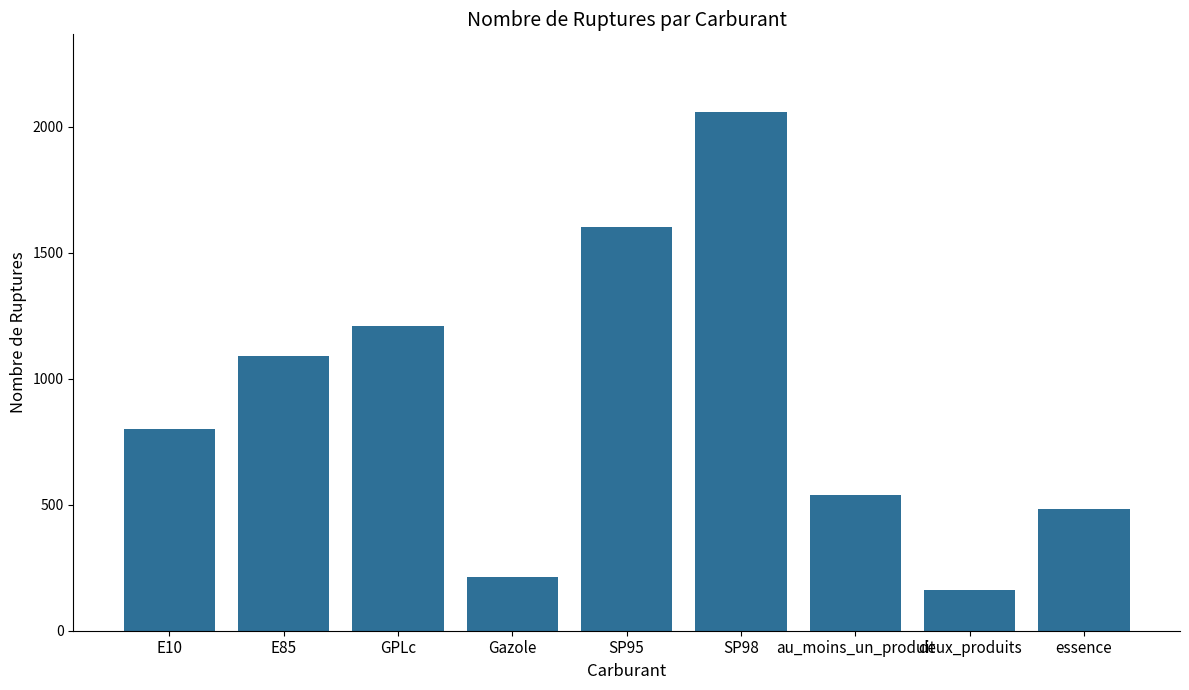

The chart shows a value of 1601 at SP95. True or false?

True